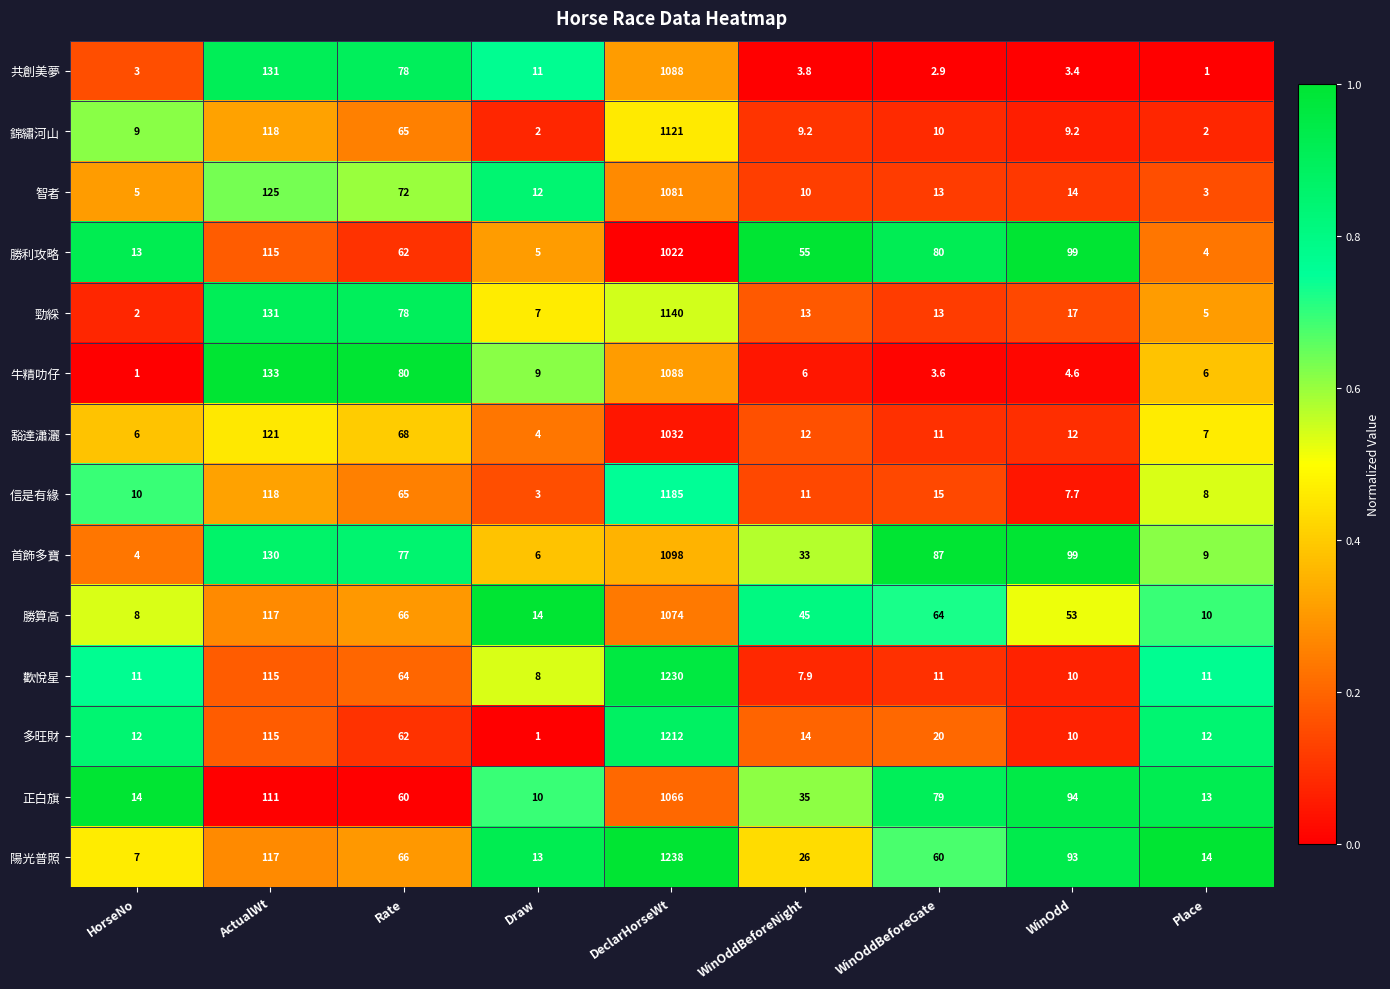

At which category is the sum across all series the highest?

DeclarHorseWt